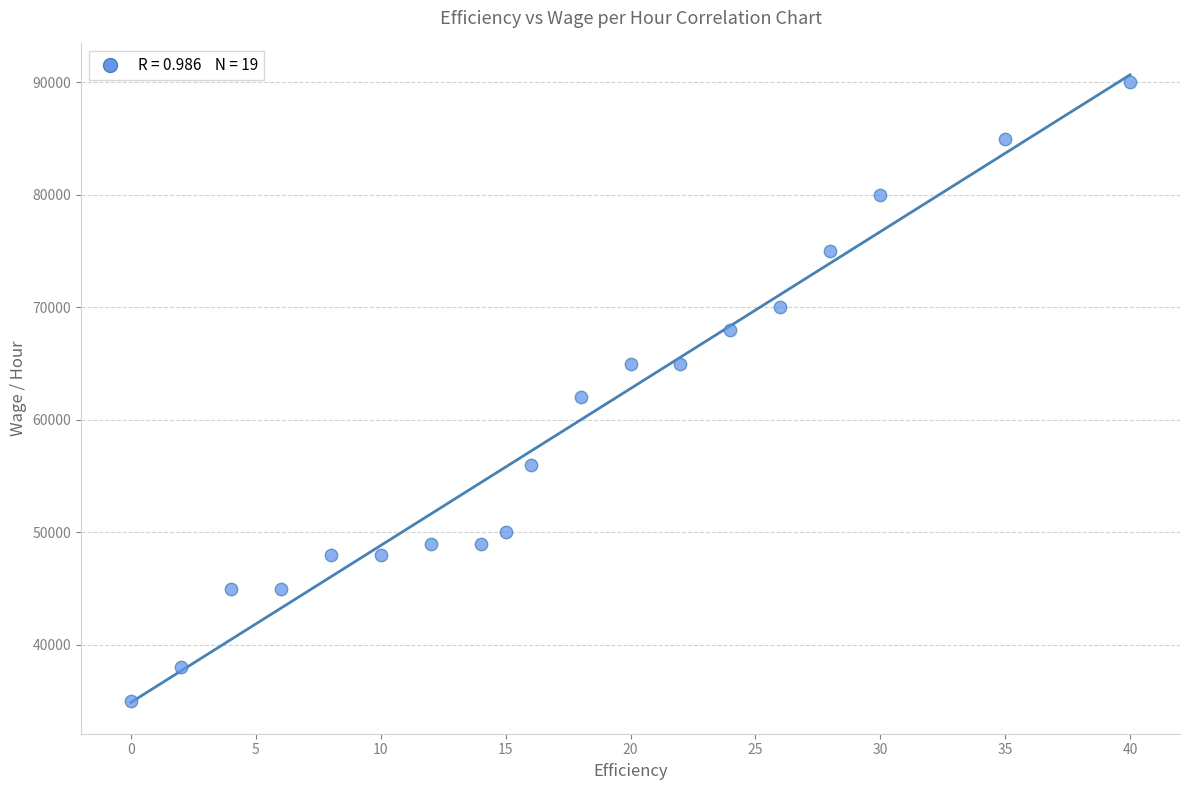

What is the range of X values (max minus min)?

40